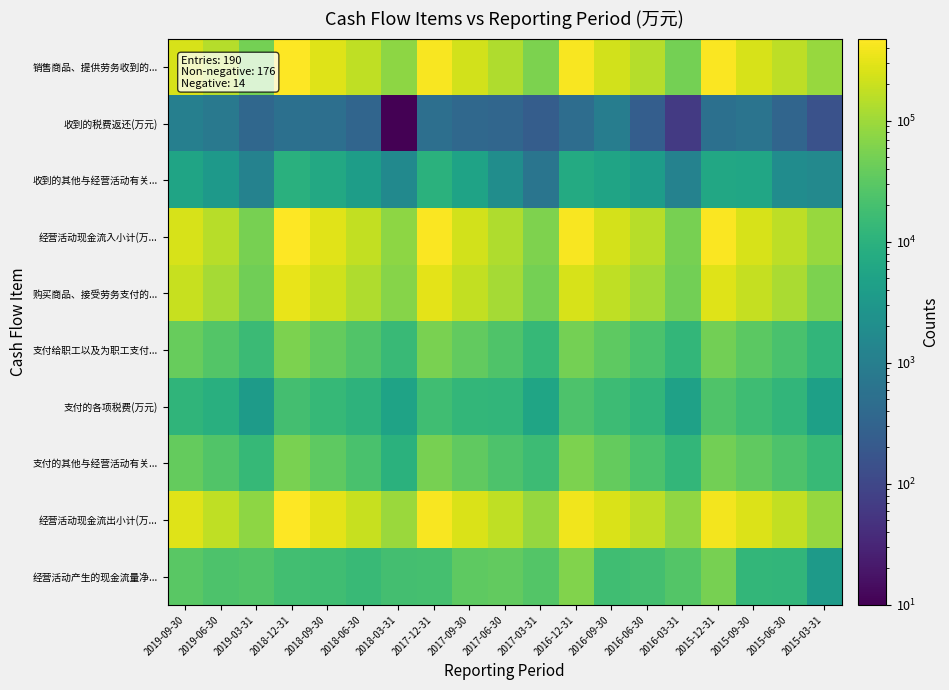

How many data points does each series have?

19